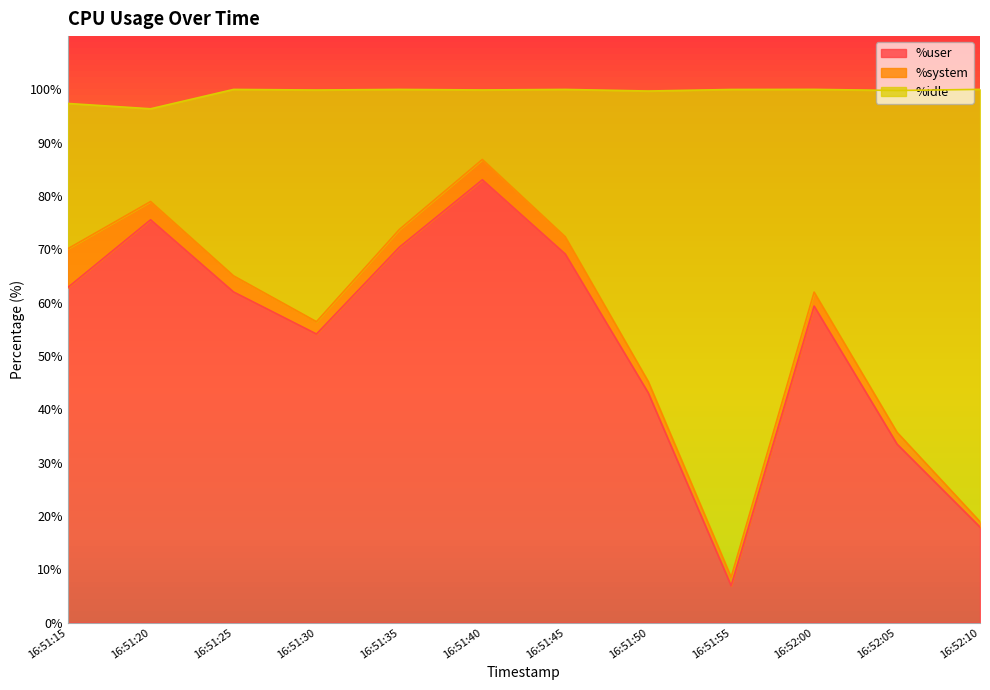

In %user, how many points are higher than both neighbors (excluding endpoints)?

3